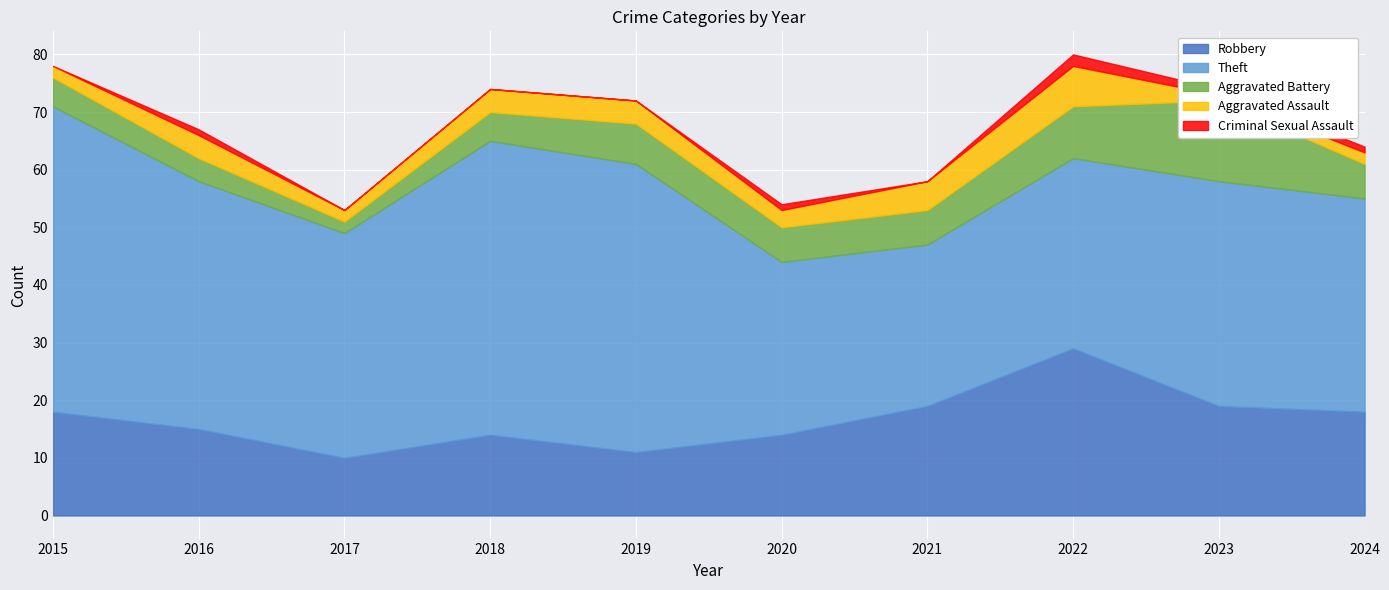

How many lines are shown in the chart?

5